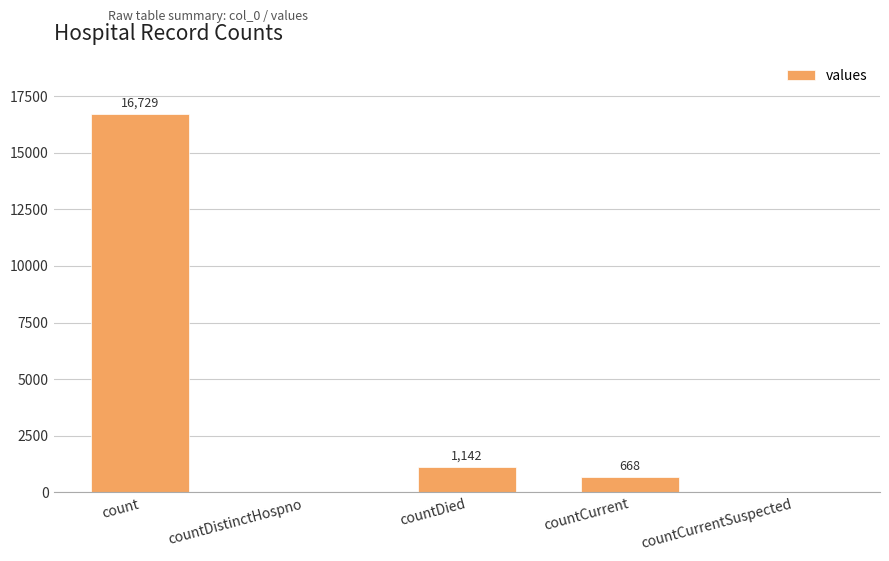

What is the sum of all values?

18539